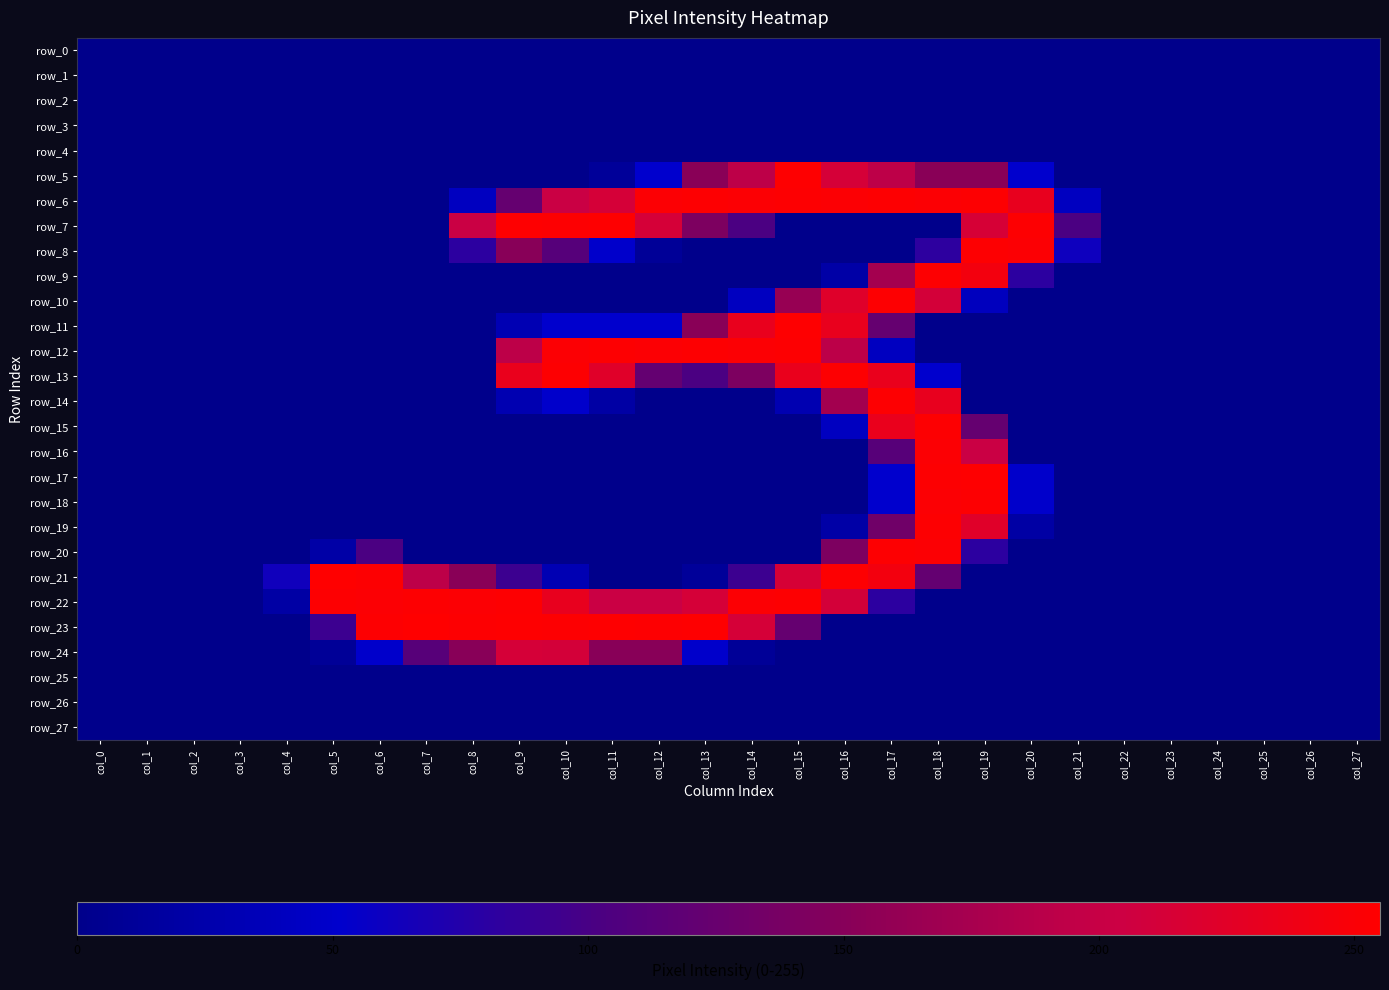

What is the difference between the row_6 values at col_25 and col_18?

252